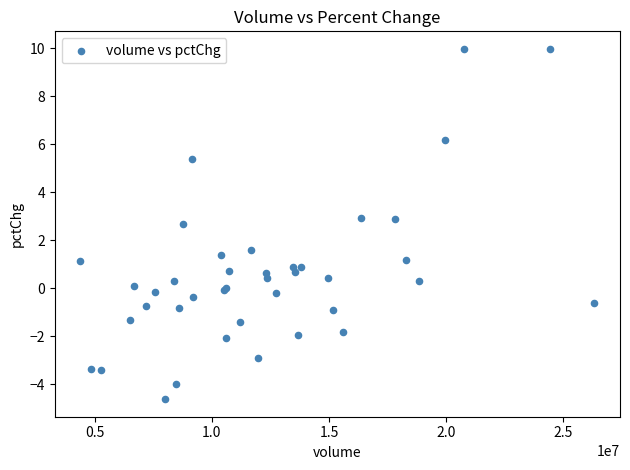

What Y value in the scatter plot is closest to 2?

1.6